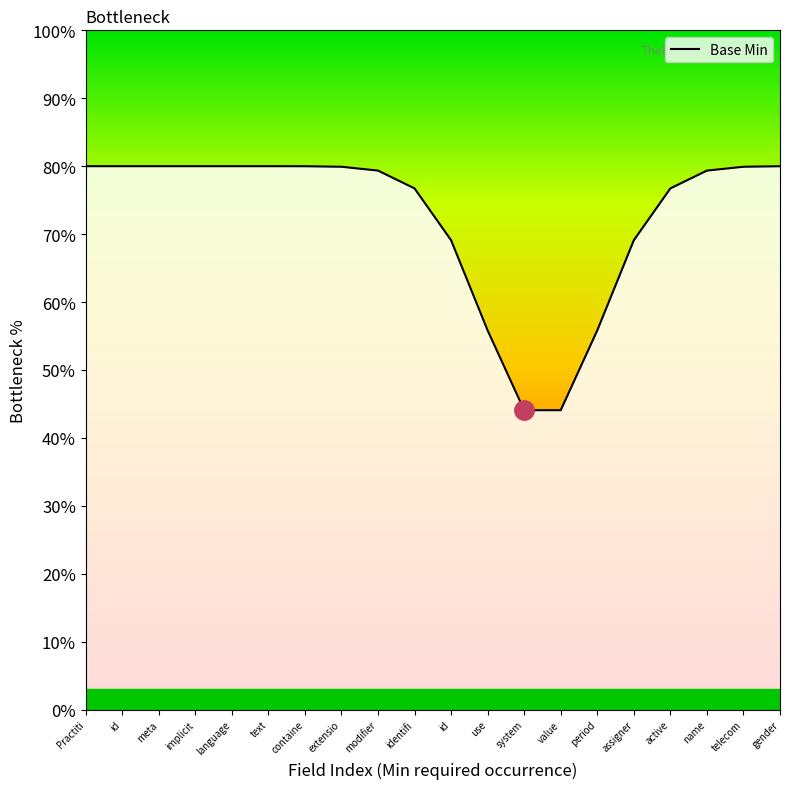

Reading left to right, list all the values displayed in this chart.

Practiti=80.0	id=80.0	meta=80.0	implicit=80.0	language=80.0	text=80.0	containe=80.0	extensio=79.9	modifier=79.4	identifi=76.7	id=69.1	use=55.8	system=44.1	value=44.1	period=55.8	assigner=69.1	active=76.7	name=79.4	telecom=79.9	gender=80.0